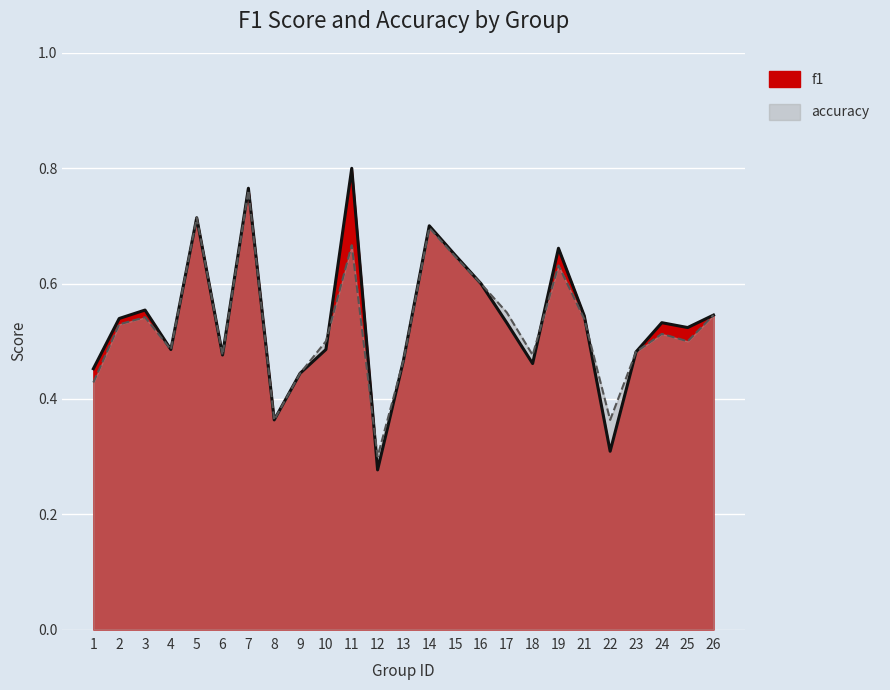

Which series changed the most between 10 and 15?

f1